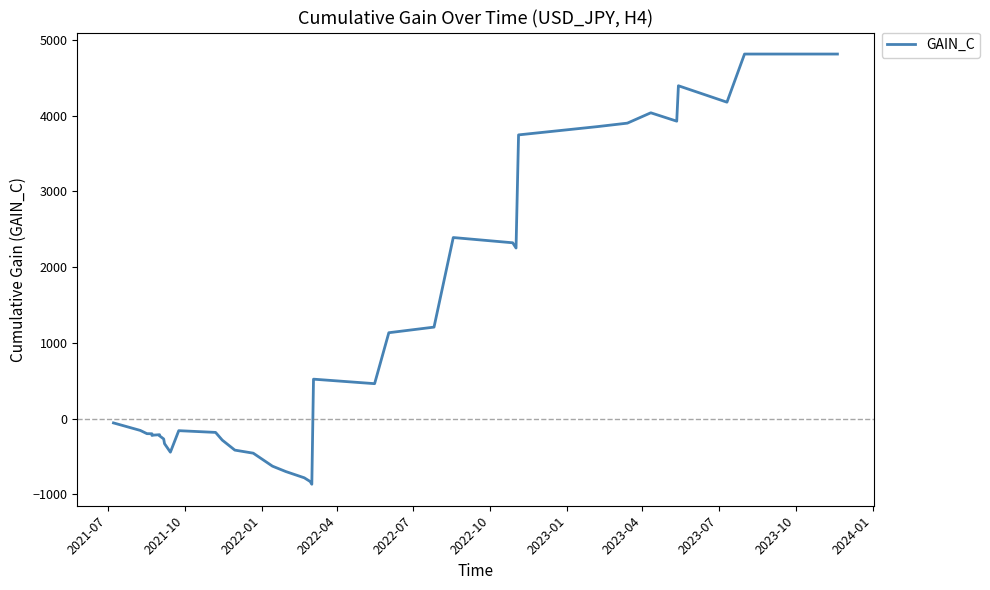

The chart shows a value of -21.5 at 2021-07. True or false?

False